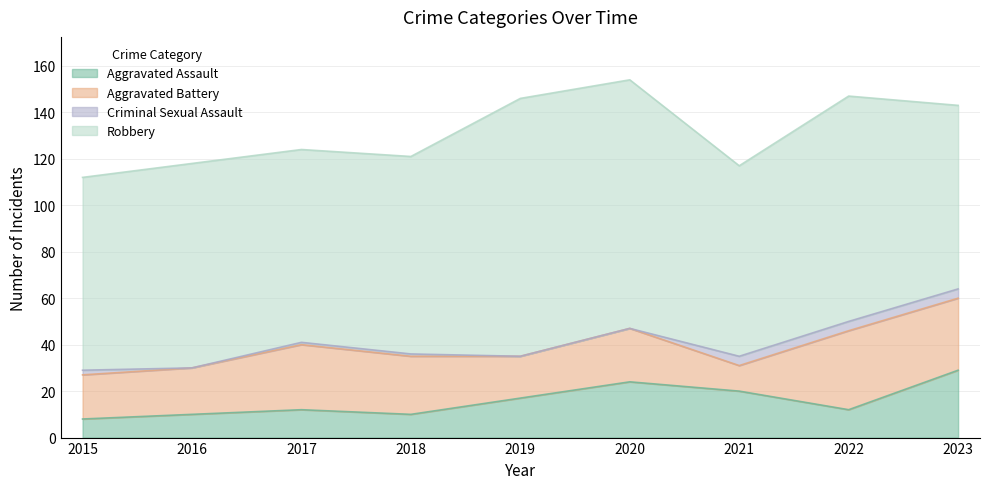

At which category does Robbery reach its first local peak?

2016